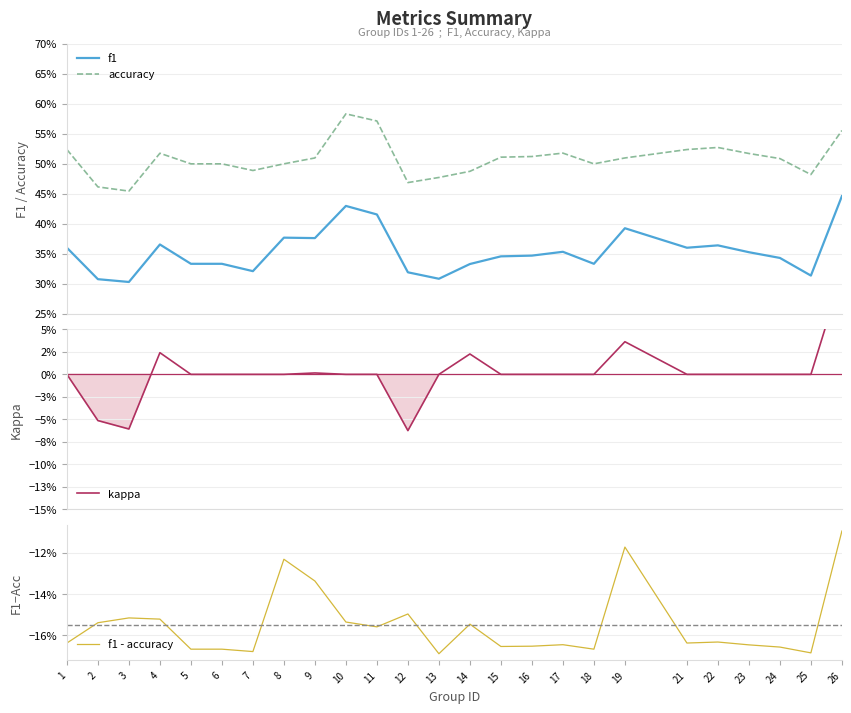

Reading right to left, extract all data points from this chart.

f1: 26=0.4	25=0.3	24=0.3	23=0.4	22=0.4	21=0.4	19=0.4	18=0.3	17=0.4	16=0.3	15=0.3	14=0.3	13=0.3	12=0.3	11=0.4	10=0.4	9=0.4	8=0.4	7=0.3	6=0.3	5=0.3	4=0.4	3=0.3	2=0.3	1=0.4
accuracy: 26=0.6	25=0.5	24=0.5	23=0.5	22=0.5	21=0.5	19=0.5	18=0.5	17=0.5	16=0.5	15=0.5	14=0.5	13=0.5	12=0.5	11=0.6	10=0.6	9=0.5	8=0.5	7=0.5	6=0.5	5=0.5	4=0.5	3=0.5	2=0.5	1=0.5
kappa: 26=0.1	25=0.0	24=0.0	23=0.0	22=0.0	21=0.0	19=0.0	18=0.0	17=0.0	16=0.0	15=0.0	14=0.0	13=0.0	12=-0.1	11=0.0	10=0.0	9=0.0	8=0.0	7=0.0	6=0.0	5=0.0	4=0.0	3=-0.1	2=-0.1	1=0.0
f1 - accuracy: 26=-0.1	25=-0.2	24=-0.2	23=-0.2	22=-0.2	21=-0.2	19=-0.1	18=-0.2	17=-0.2	16=-0.2	15=-0.2	14=-0.2	13=-0.2	12=-0.1	11=-0.2	10=-0.2	9=-0.1	8=-0.1	7=-0.2	6=-0.2	5=-0.2	4=-0.2	3=-0.2	2=-0.2	1=-0.2